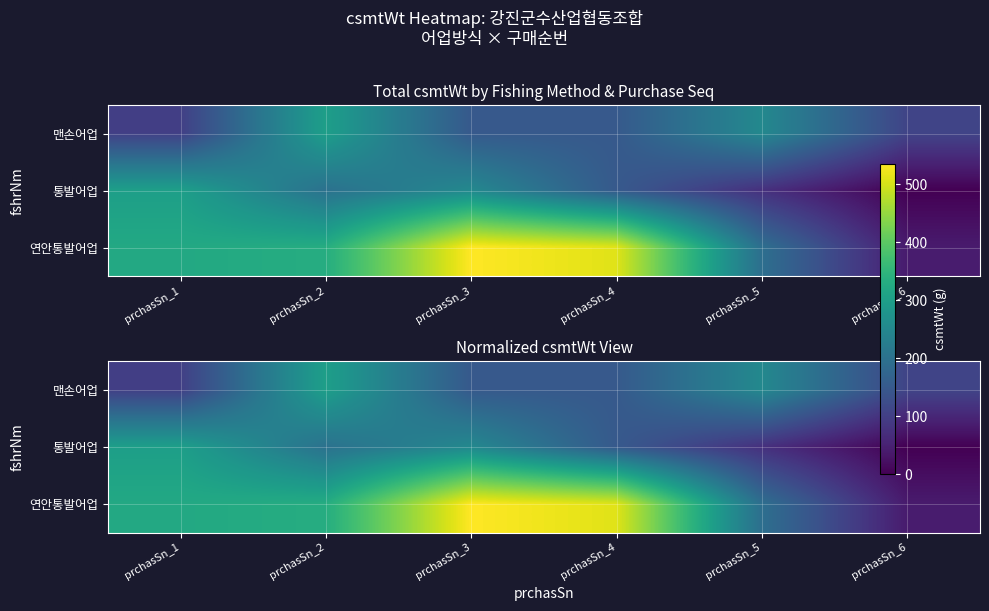

Count the 통발어업 values in the range 75 to 250.

4